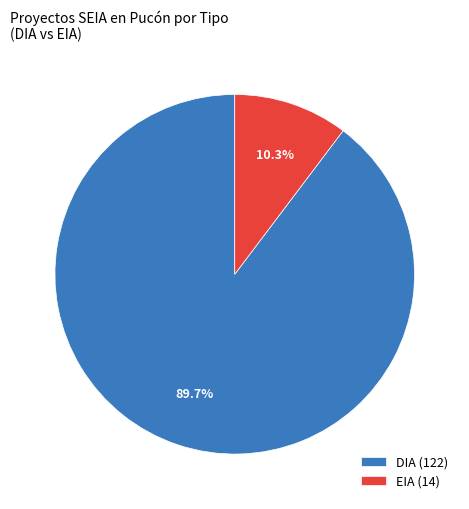

What percentage is NOT represented by EIA?

89.7%